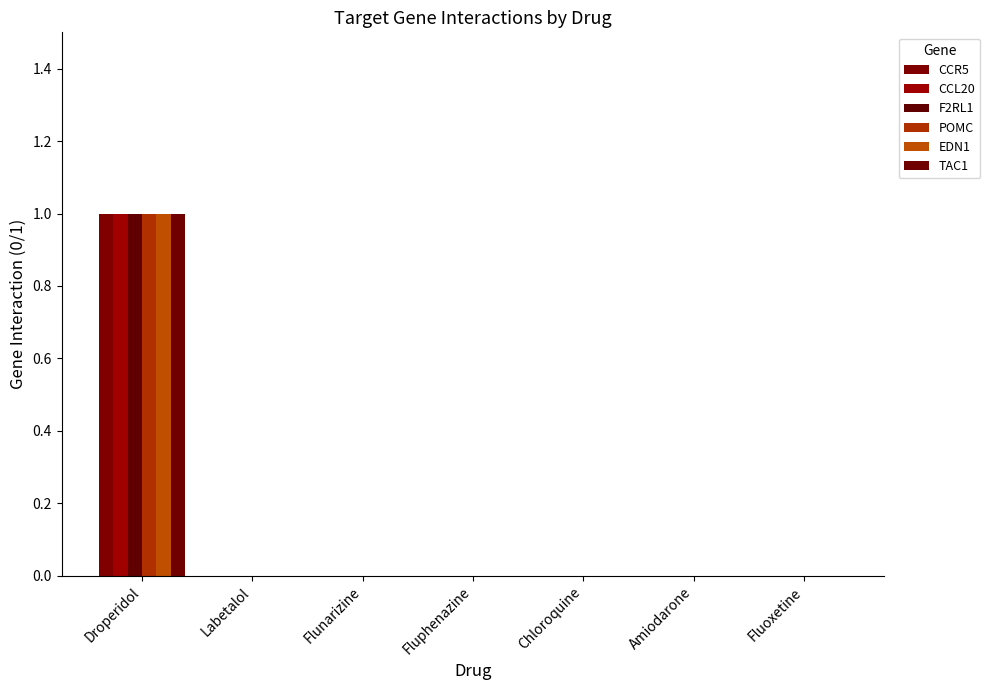

What is the maximum value shown in the chart?

1